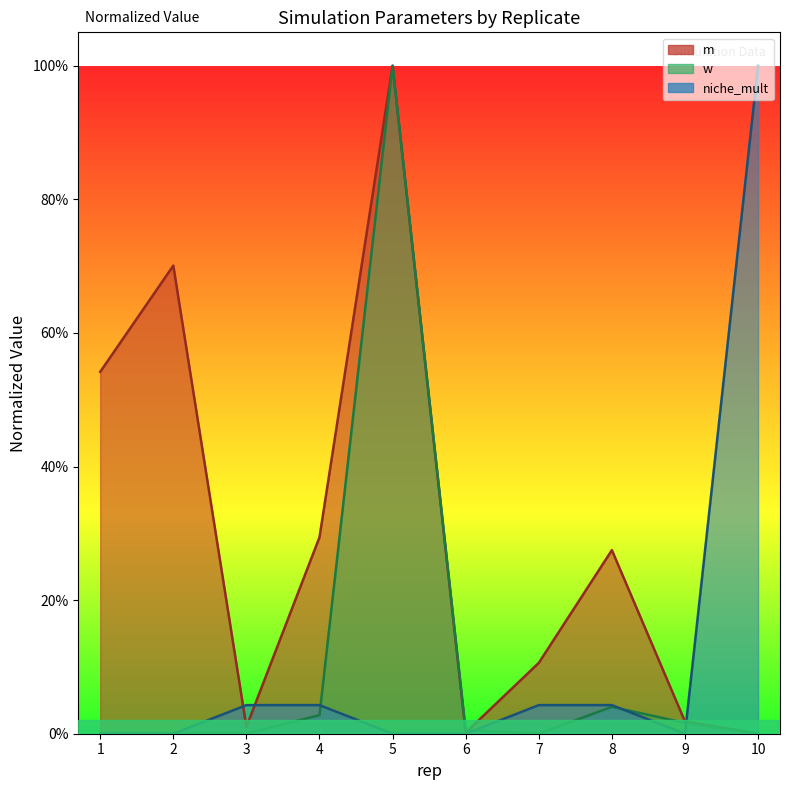

How many interior local valleys does the w series have?

2